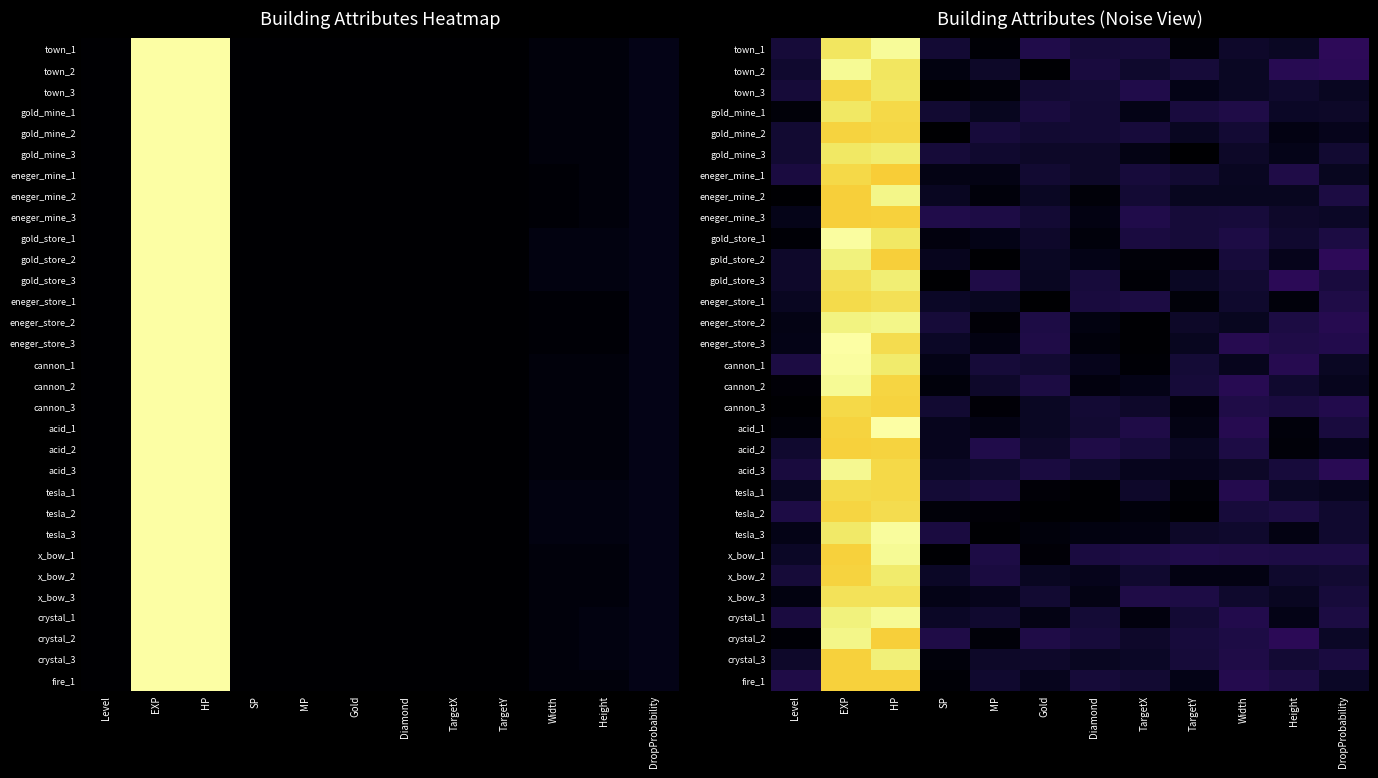

What is the difference between the highest and lowest values at SP?

14.3